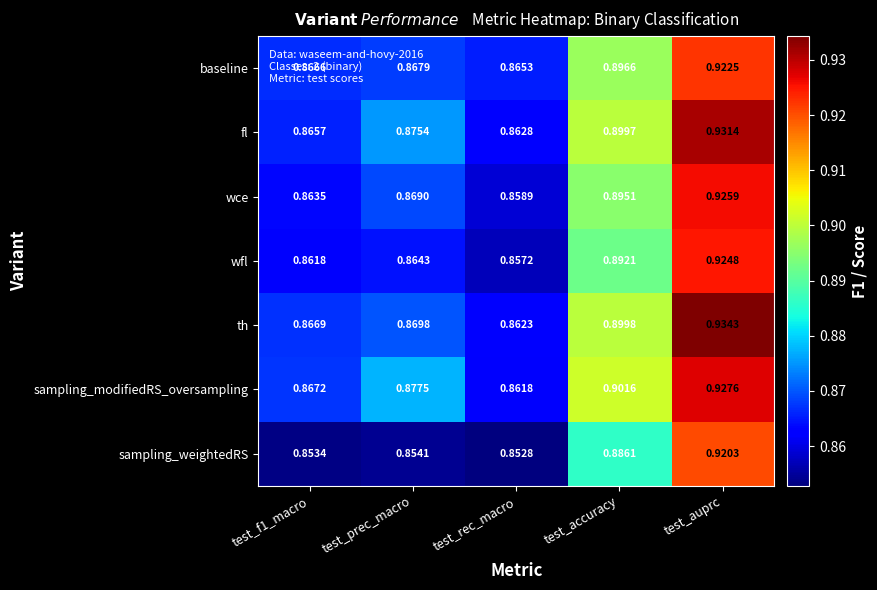

Where is sampling_modifiedRS_oversampling nearest to the value 0?

test_rec_macro